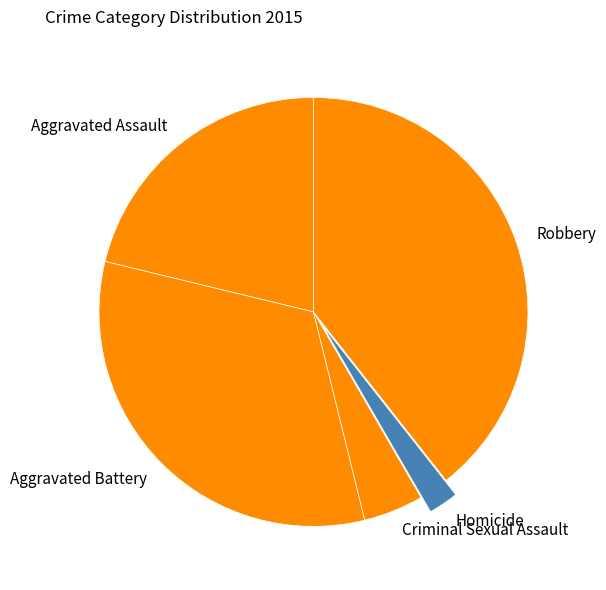

True or false: Homicide accounts for 12% of the total.

False